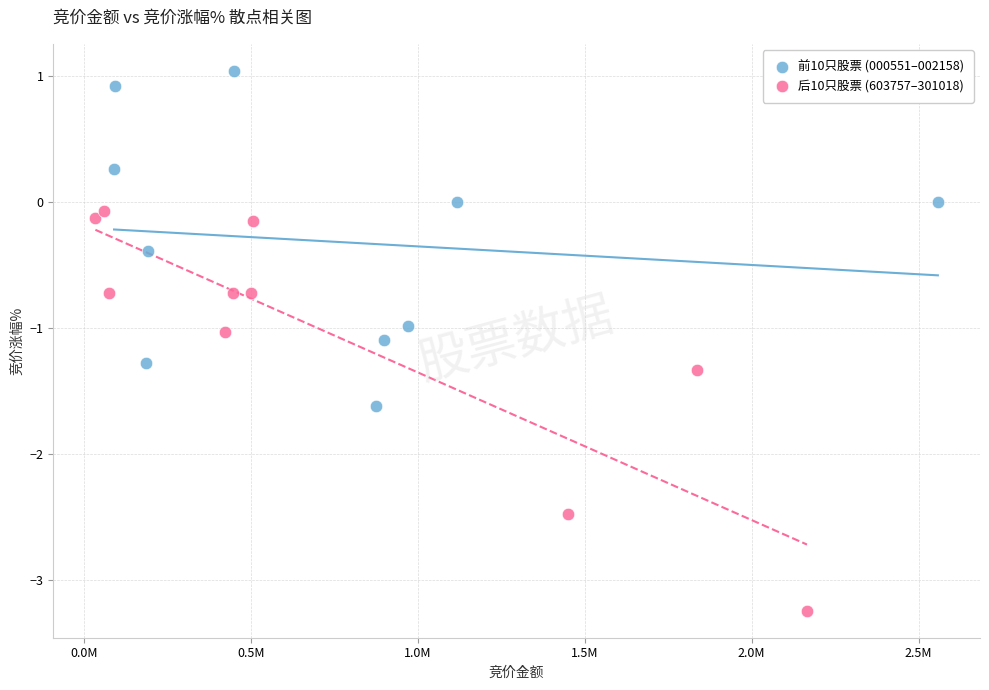

Which series contains the highest Y value?

前10只股票 (000551–002158)